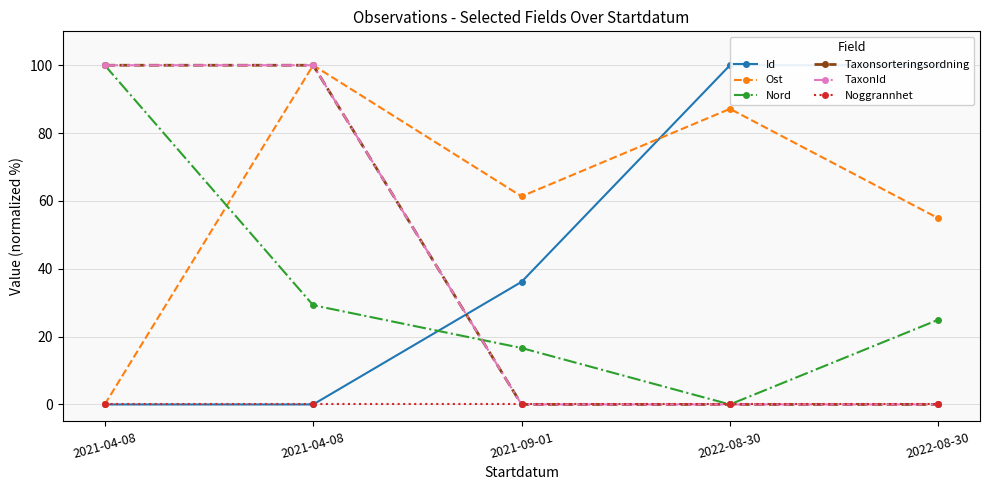

What is the sum of the Id values at 2022-08-30 and 2021-04-08?

100.0